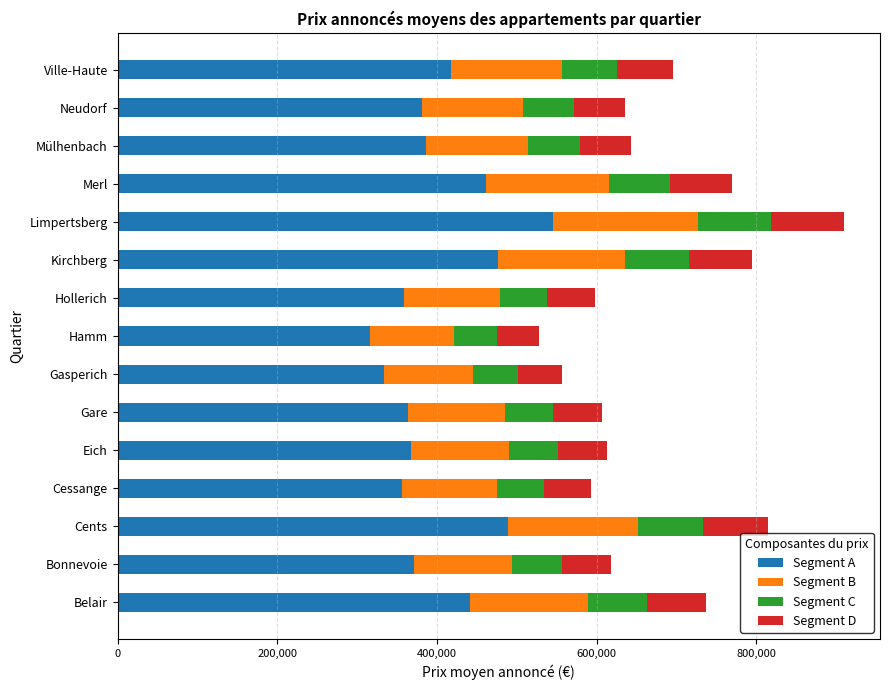

At which label does Segment A reach its peak?

Limpertsberg